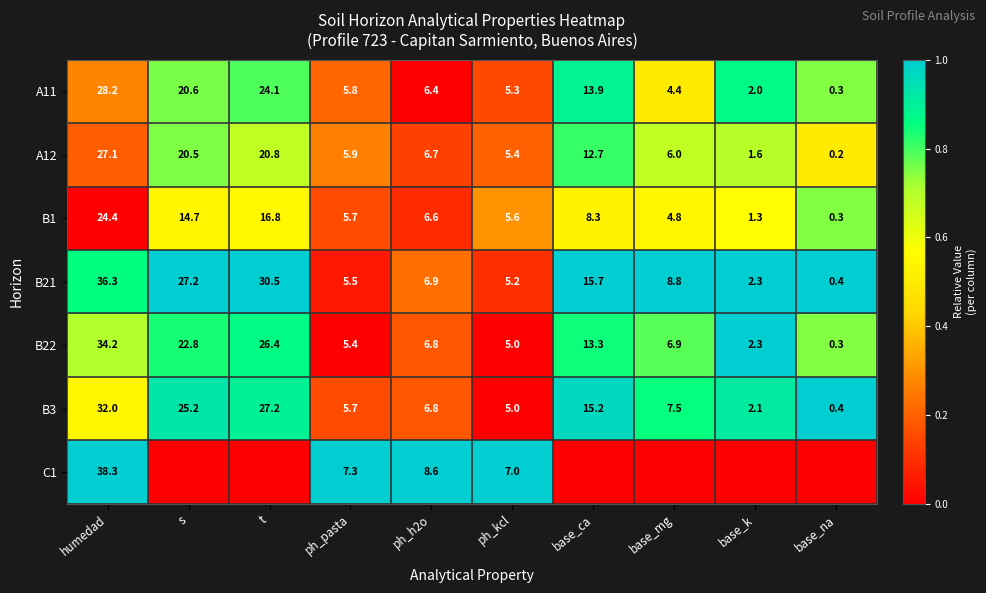

What is the difference between the second highest and minimum values in the A12 series?

20.6